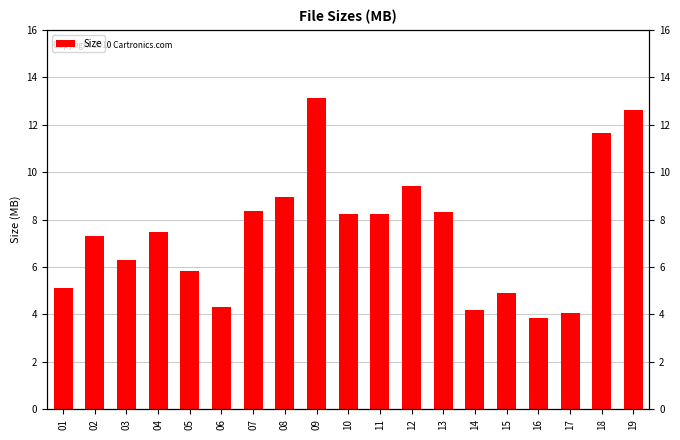

What is the minimum value shown in the chart?

3.8